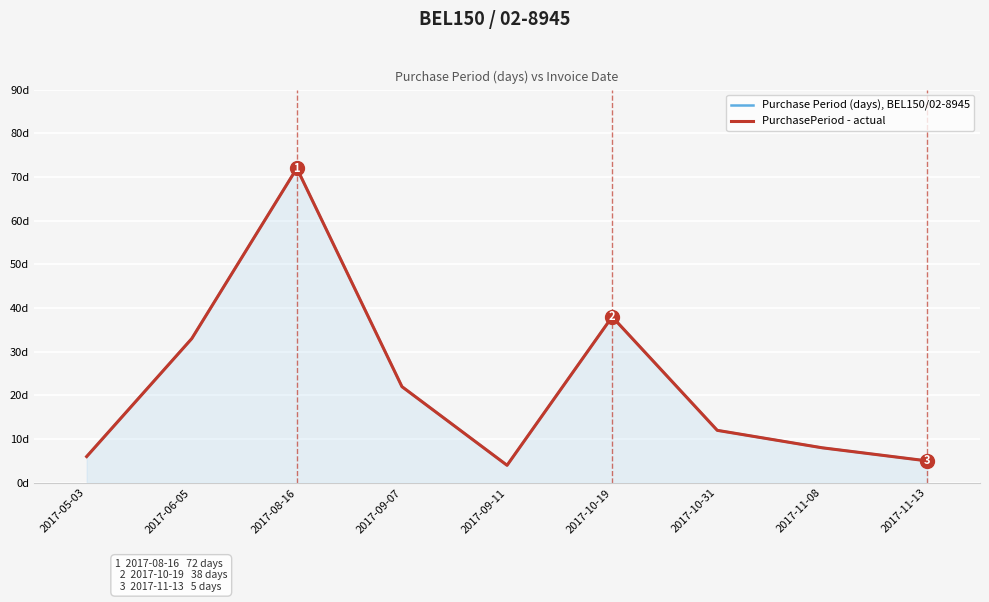

What is the label of the 7th point from the right?

2017-08-16